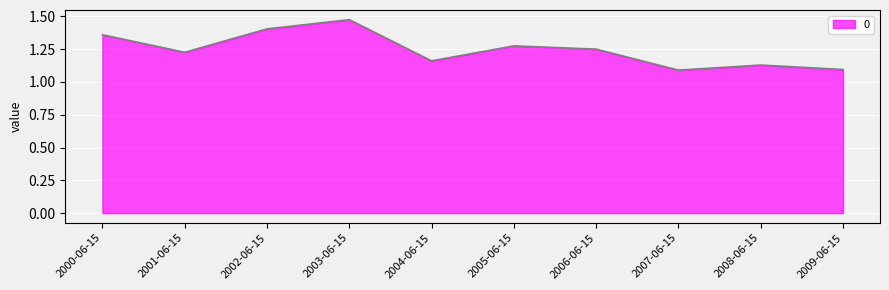

How many interior local valleys (lower than both neighbors) does the data have?

3